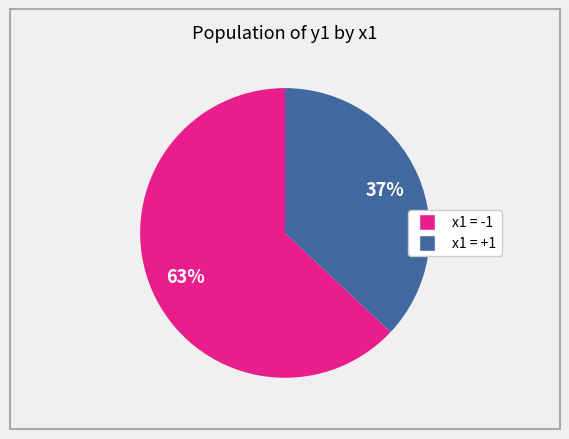

Is there any slice that represents more than half of the pie?

Yes